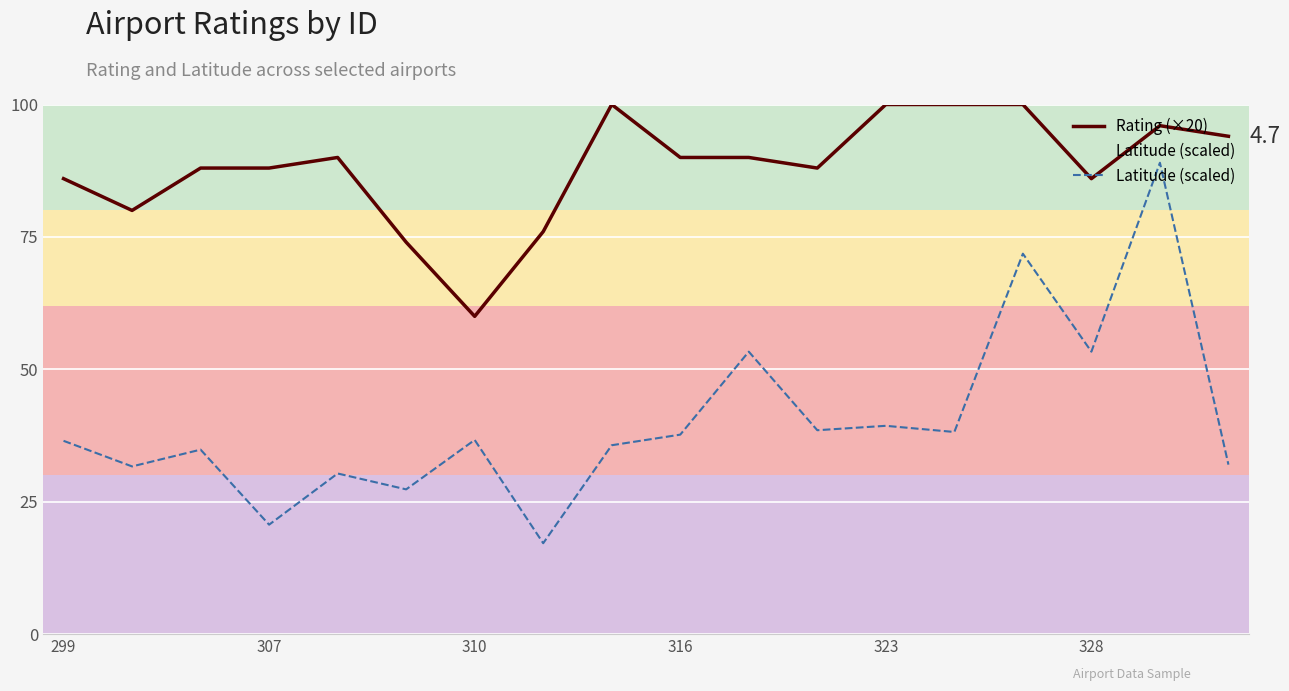

Which series has the largest range (max minus min)?

Latitude (scaled)